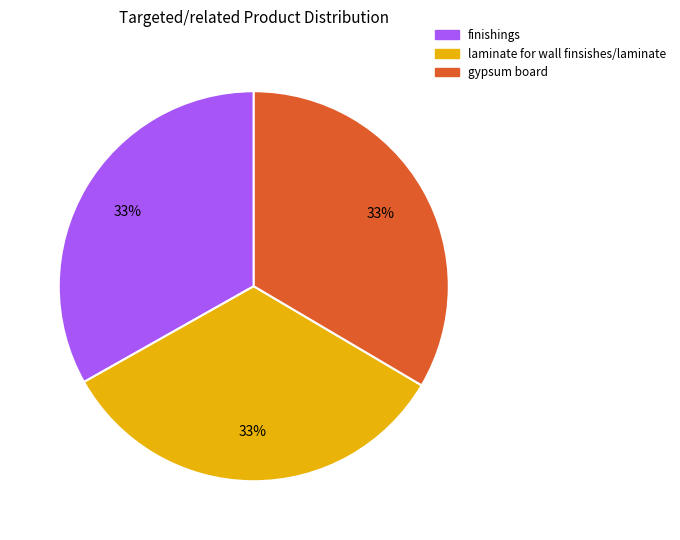

To the nearest percent, what is the average slice percentage?

33%